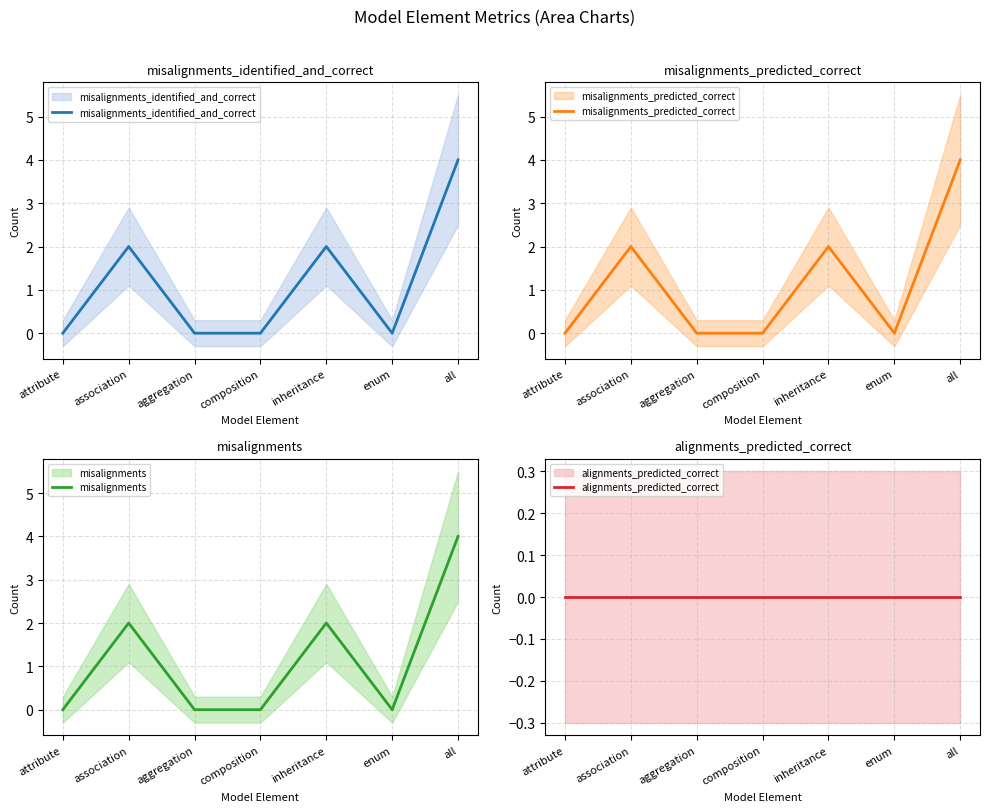

True or false: misalignments_predicted_correct and misalignments_identified_and_correct cross at least once.

False